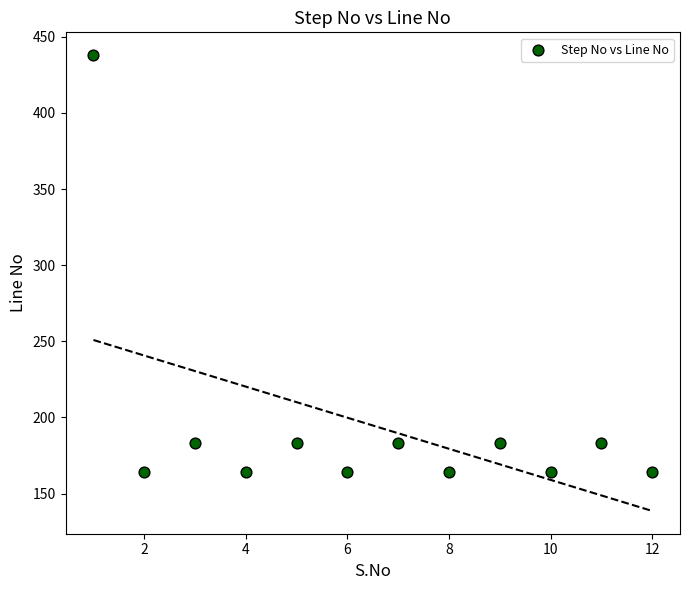

What is the range of X values (max minus min)?

11